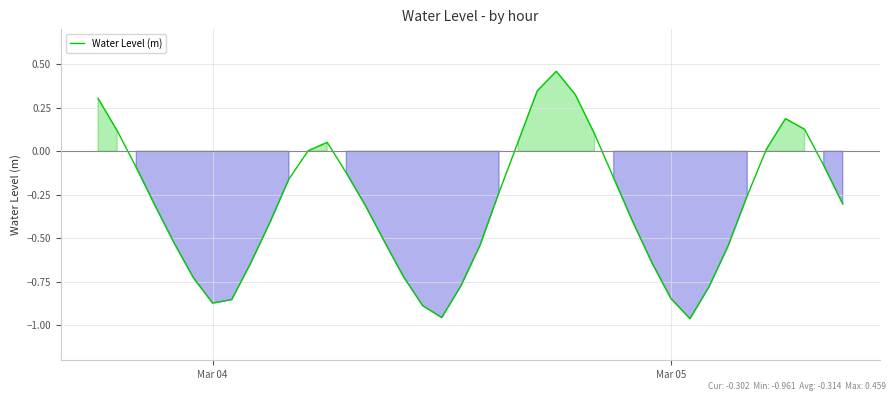

What is the difference between the maximum and minimum values?

1.4